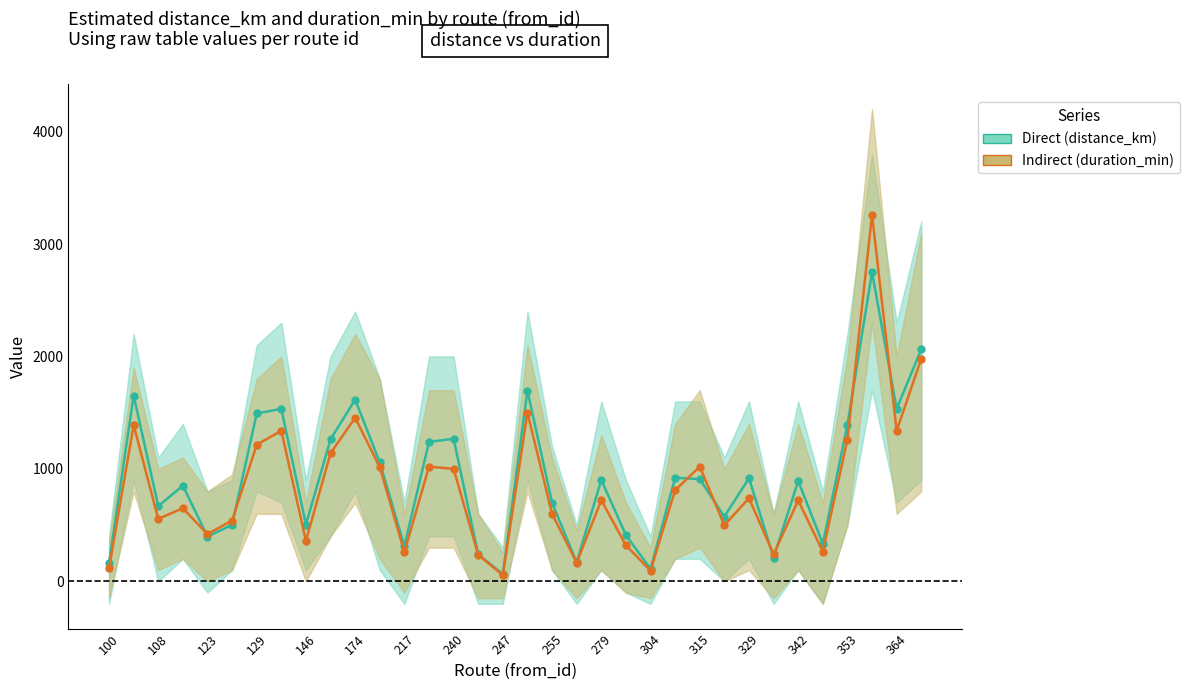

How many intersections are there between Direct and Indirect?

8